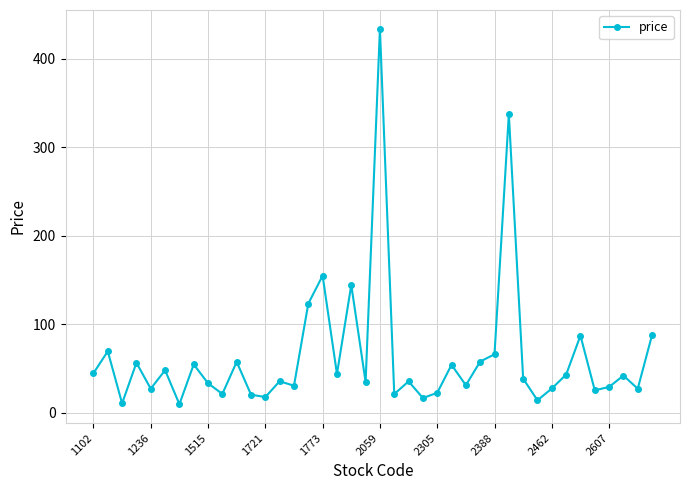

What is the minimum value shown in the chart?

9.8